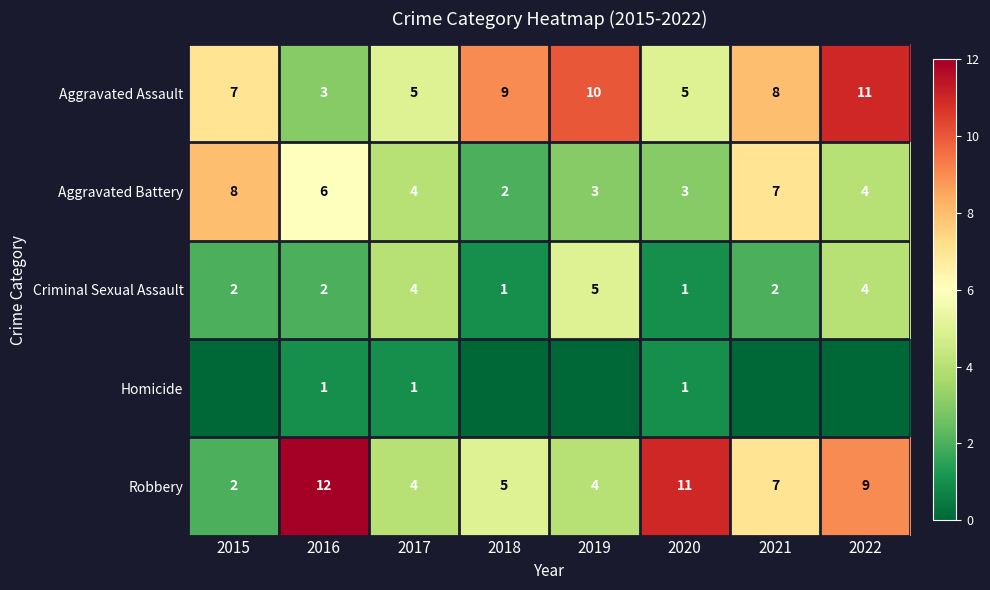

What is the difference between the second highest and minimum values in the Robbery series?

9